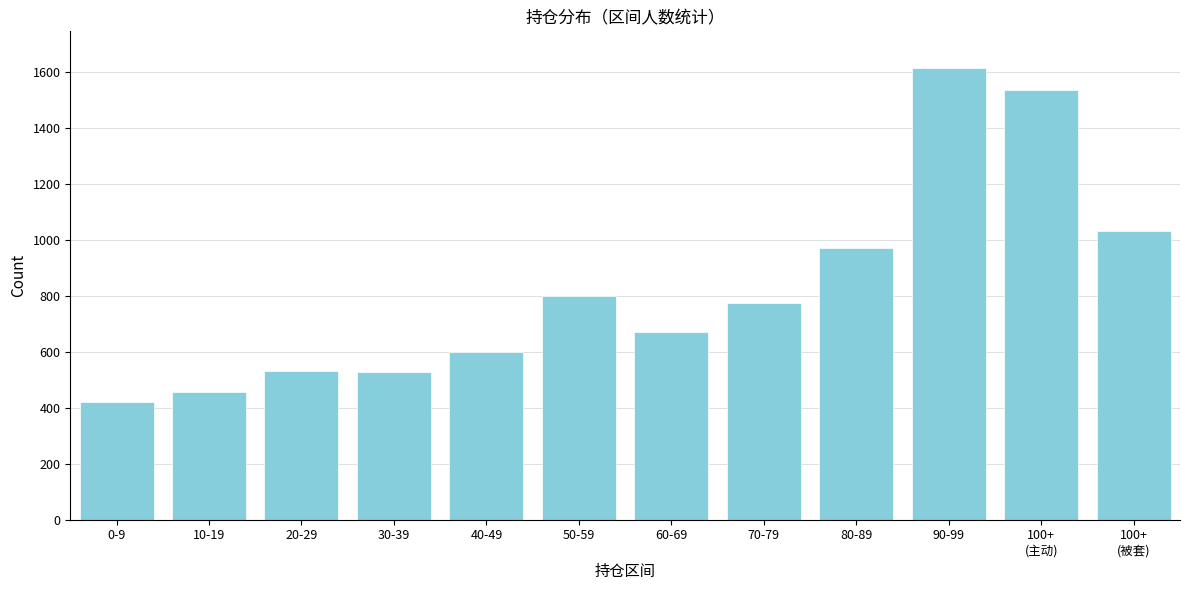

What is the difference between the second highest and minimum values?

1115